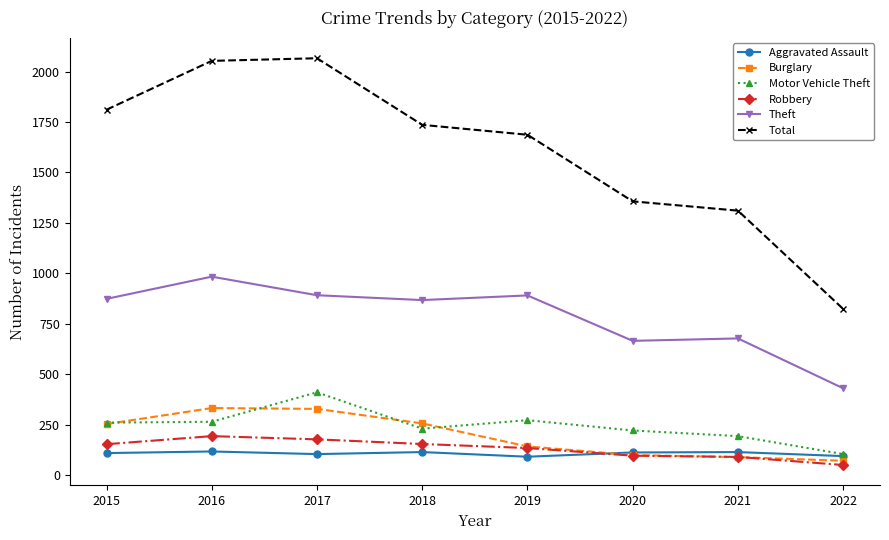

List the series in order of their peak value, highest first.

Total, Theft, Motor Vehicle Theft, Burglary, Robbery, Aggravated Assault